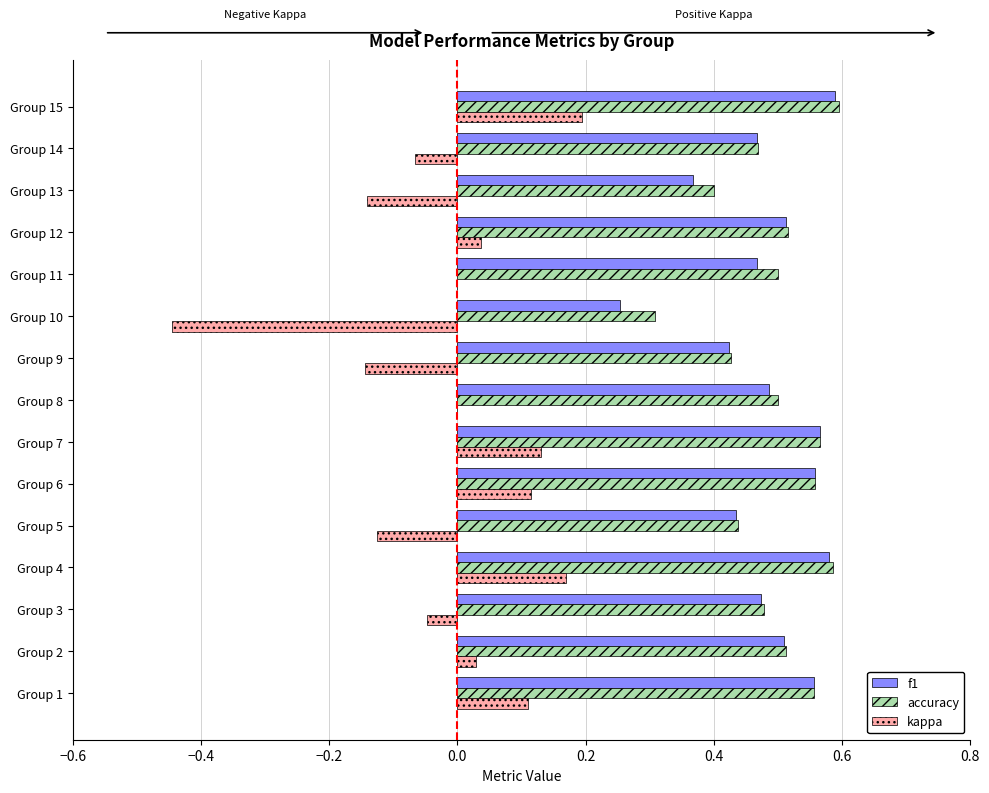

The value of f1 at Group 11 is 0.5. True or false?

True